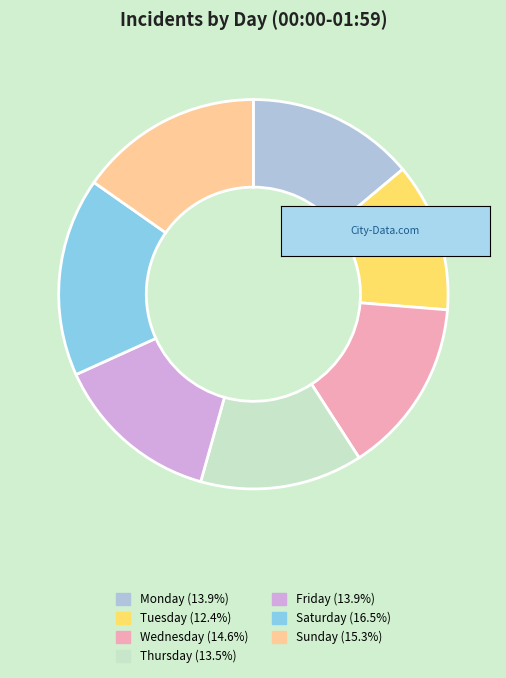

What is the largest slice in the pie chart?

Saturday